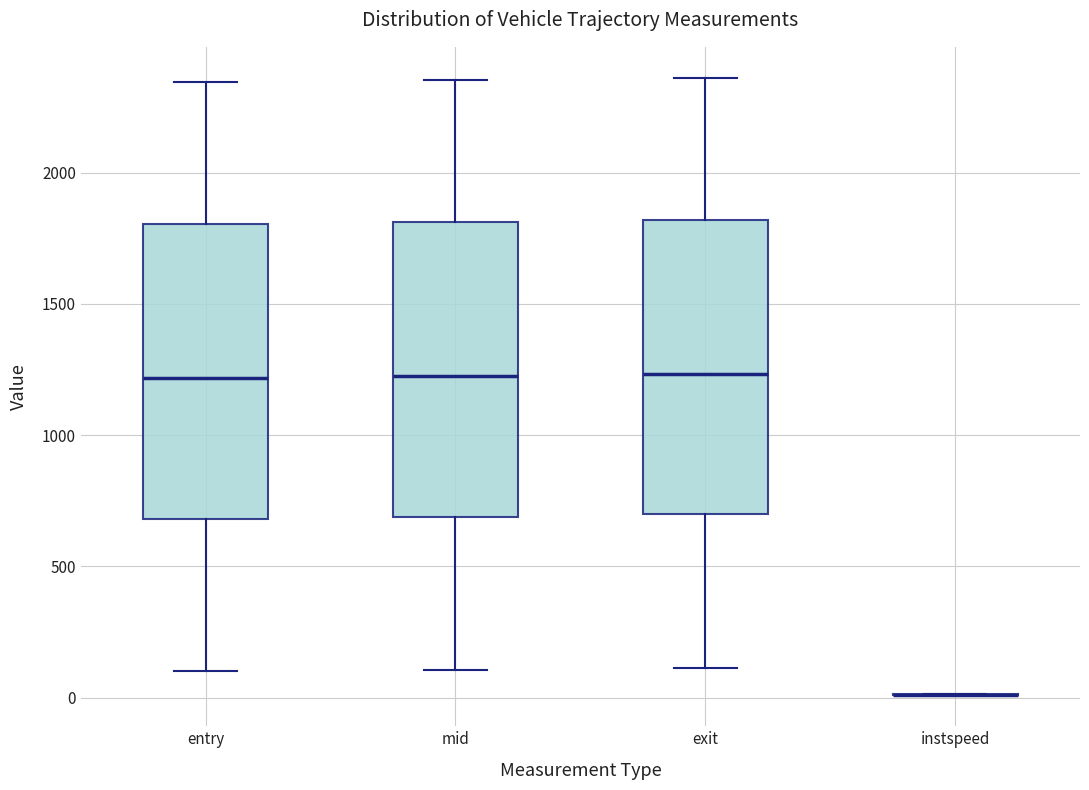

Reading left to right, read every box against the y-axis: the position of its median line, the range the box covers, and the ends of its whiskers. The values are not printed on the chart, so give them approximately, as read against the axis.

entry: median 1200, box 700 to 1800, whiskers 100 to 2350
mid: median 1250, box 700 to 1800, whiskers 100 to 2350
exit: median 1250, box 700 to 1800, whiskers 100 to 2350
instspeed: box collapsed to a line at 0, whiskers 0 to 0